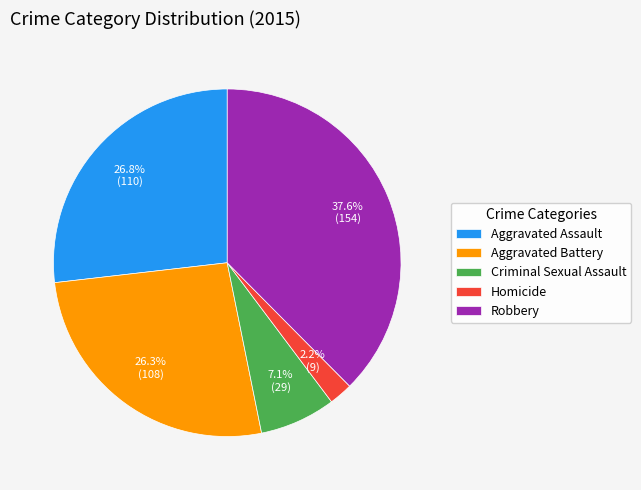

What is the smallest slice in the pie chart?

Homicide